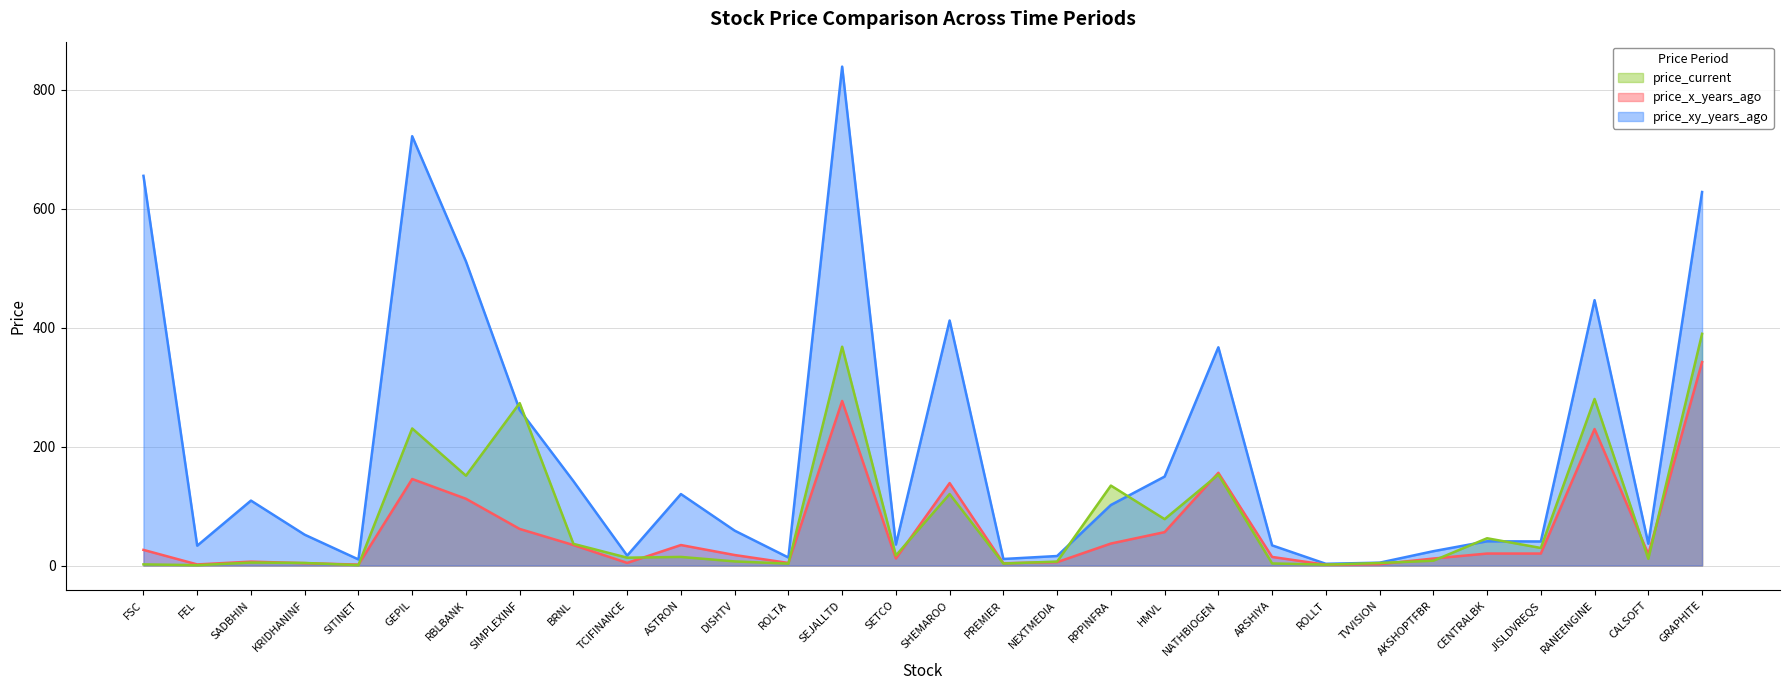

Which category has the lowest value across all series?

FEL